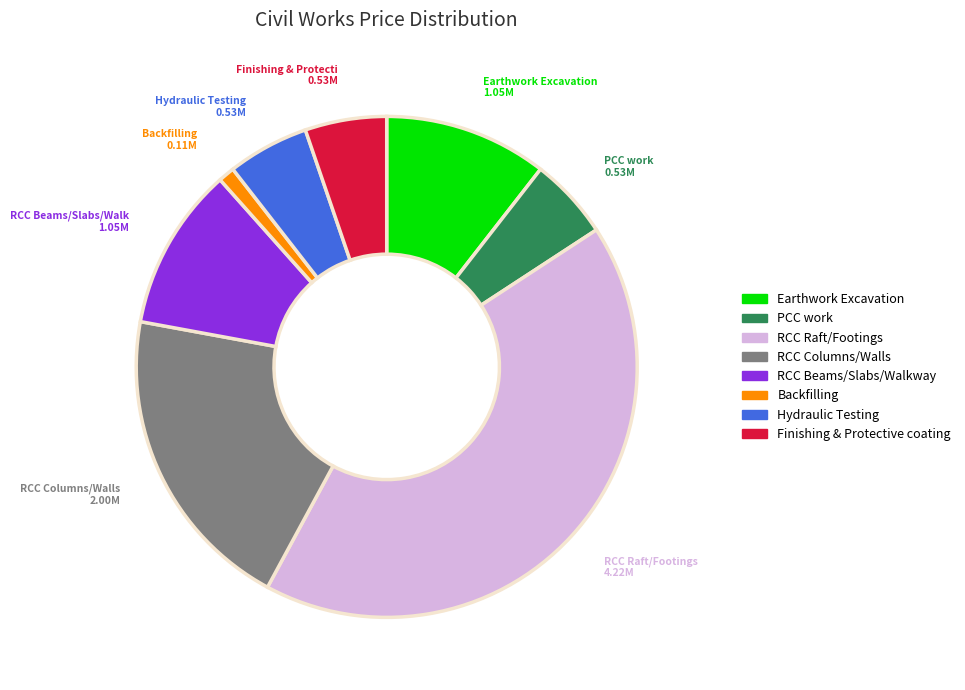

Is the sum of RCC Beams/Slabs/Walkway and RCC Raft/Footings greater than half?

Yes